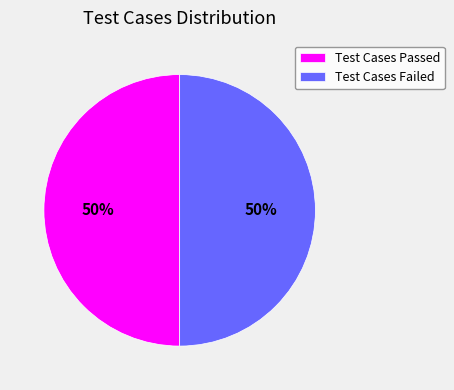

Approximately how many times larger is the value at Test Cases Failed compared to Test Cases Passed?

1.0